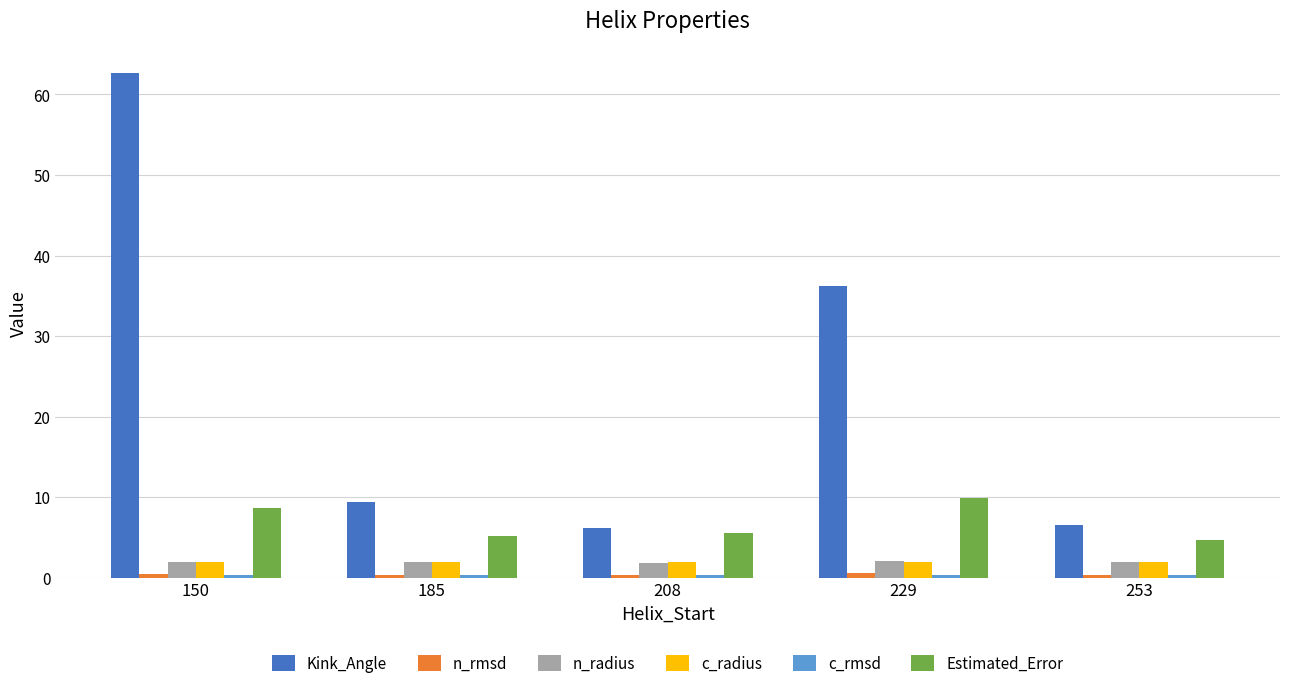

Does the chart contain any negative values?

No